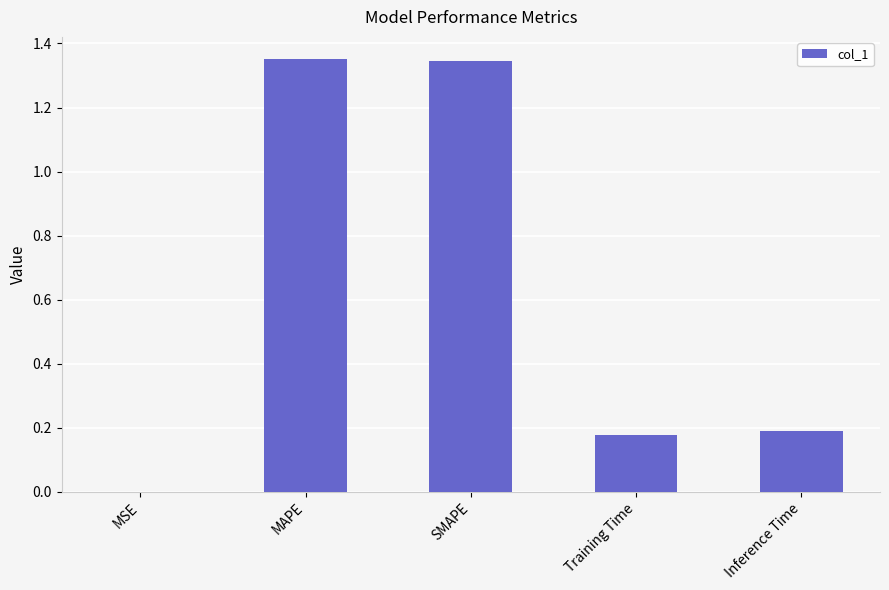

What is the change in value from MAPE to Training Time?

-1.2